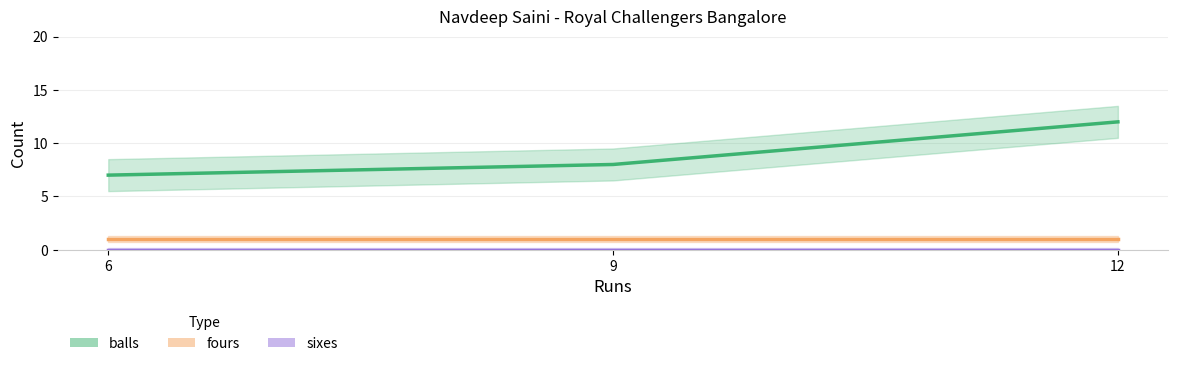

At which label does fours reach its minimum?

6